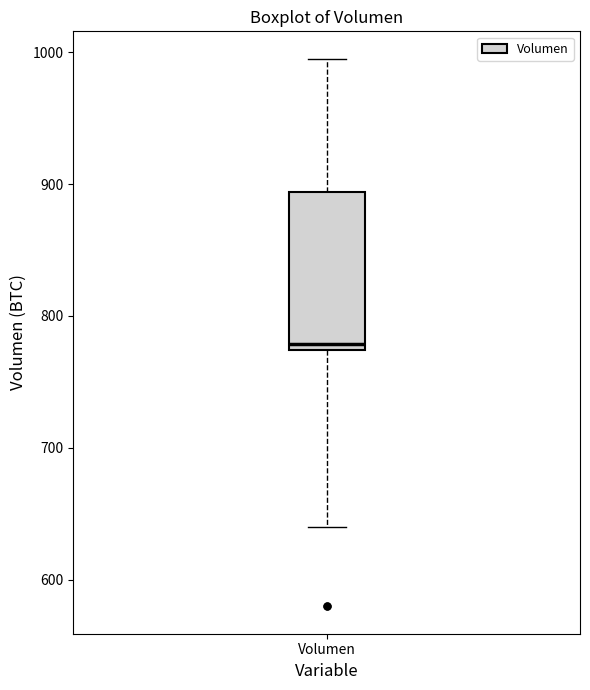

Transcribe this box plot: give where the median line is, the range the box spans, and where the two whiskers end, as read against the y-axis. The values are not printed on the chart, so give them approximately, as read against the axis.

median 780, box 770 to 890, whiskers 640 to 1000